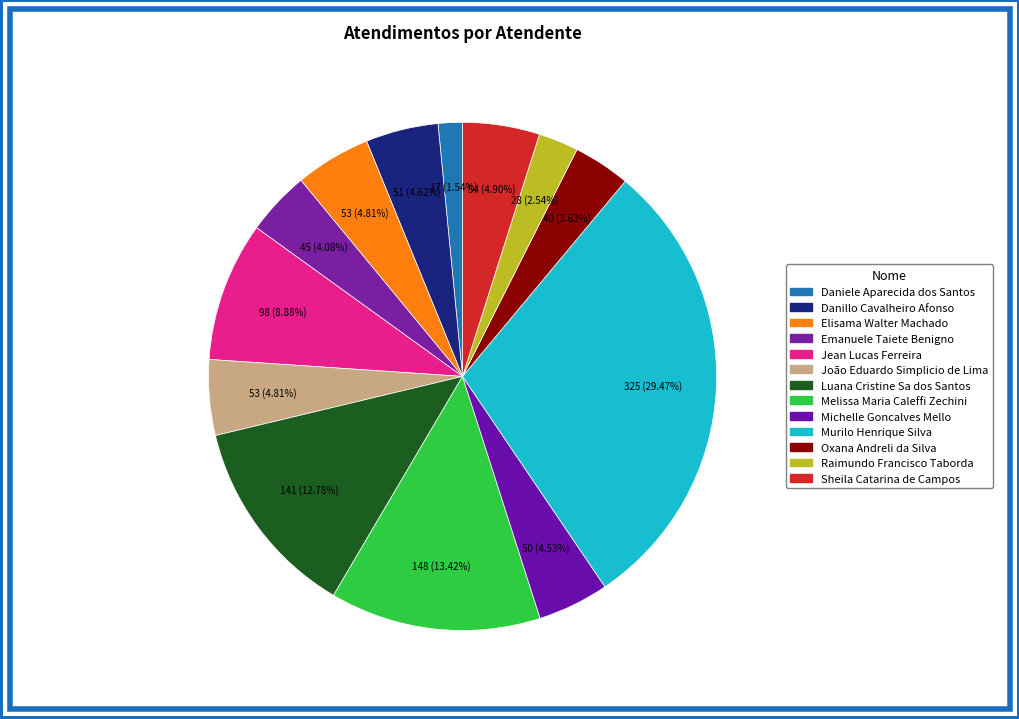

True or false: Elisama Walter Machado accounts for 5% of the total.

True